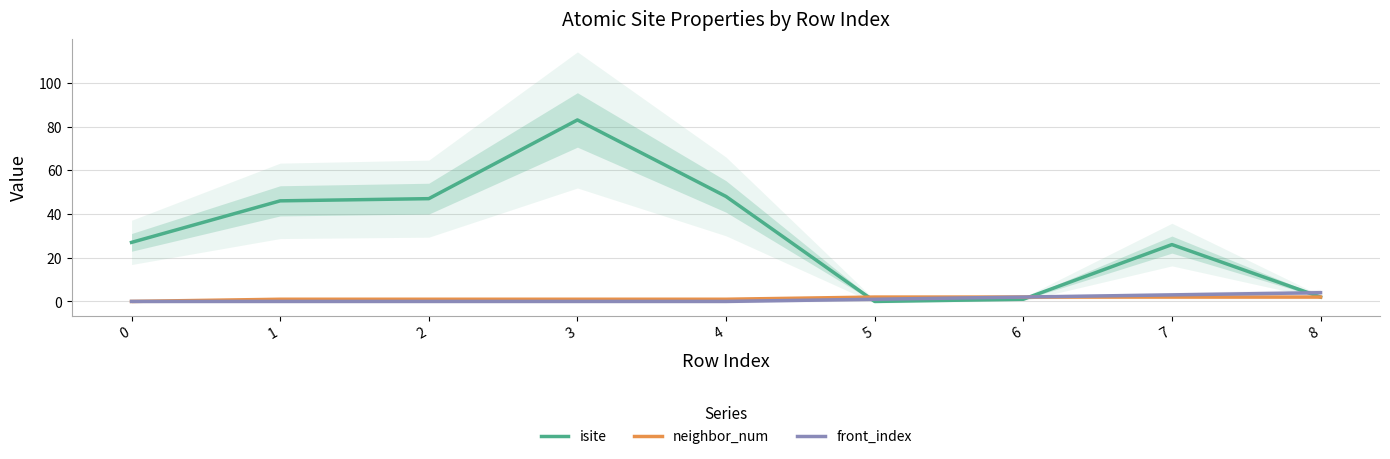

Which series changed the most between 4 and 6?

isite